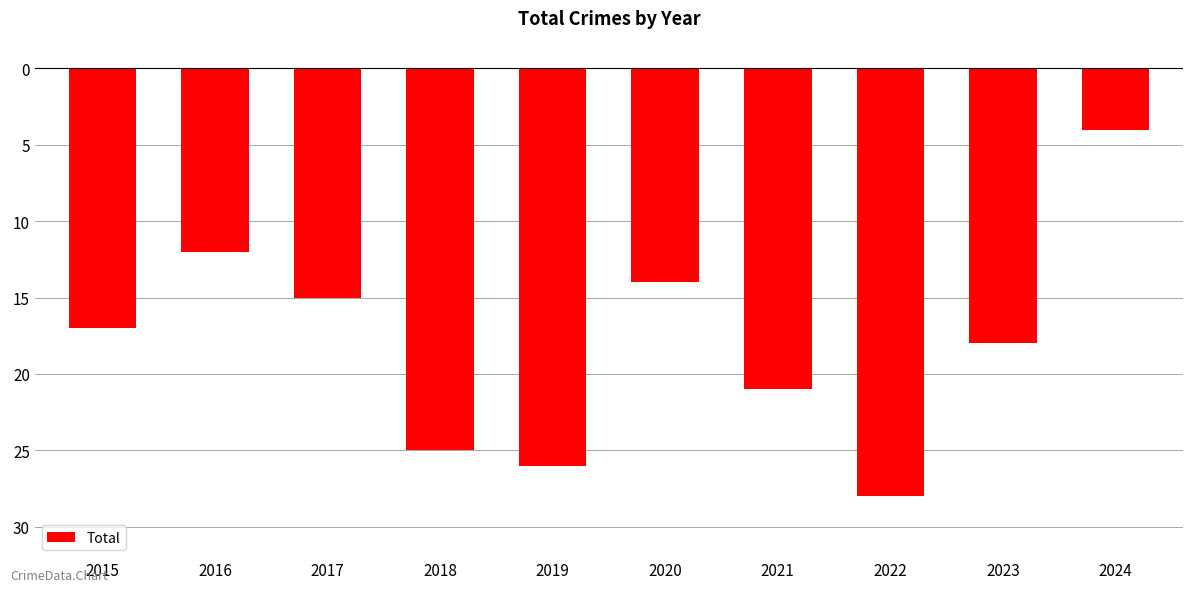

Between 2023 and 2017, which is larger?

2017